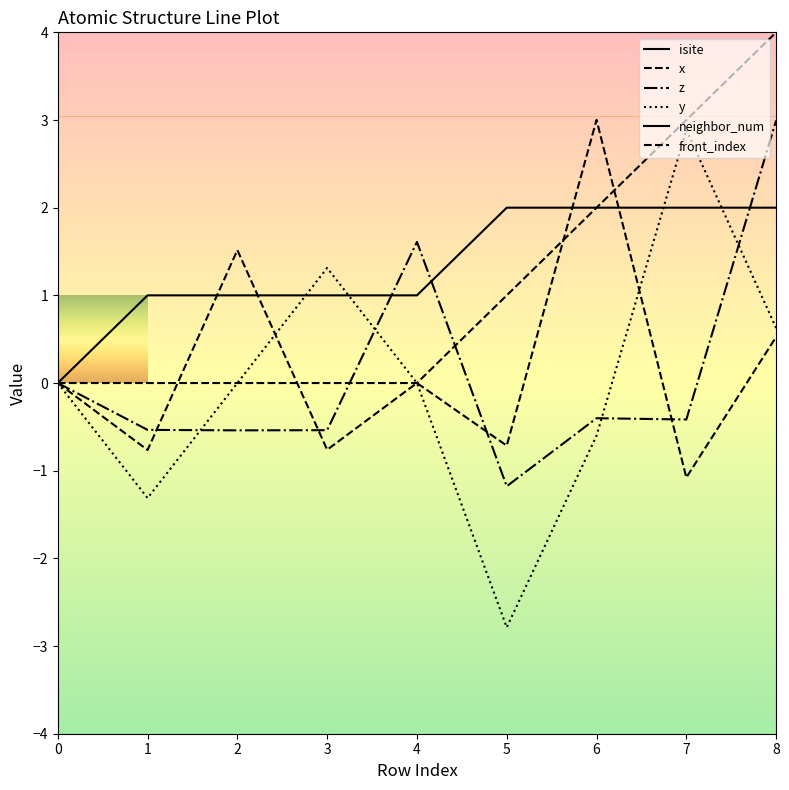

What is the difference between the highest and lowest values at 6?

11.6